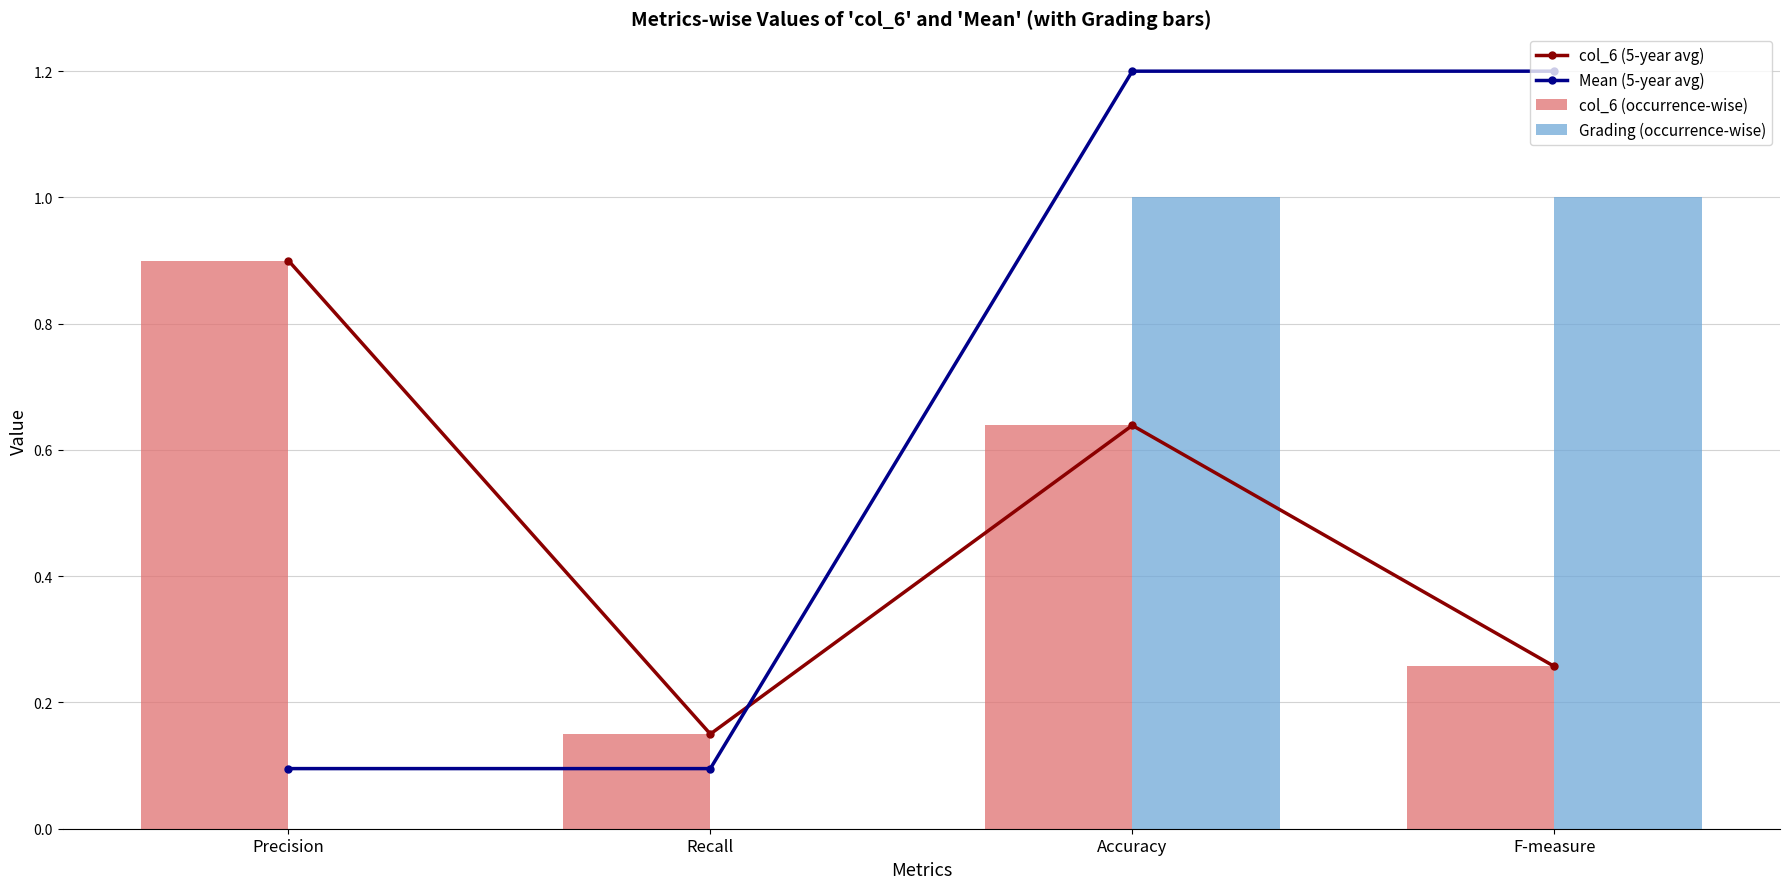

At F-measure, list the series in order from largest to smallest.

Mean (5-year avg), Grading (occurrence-wise), col_6 (5-year avg), col_6 (occurrence-wise)